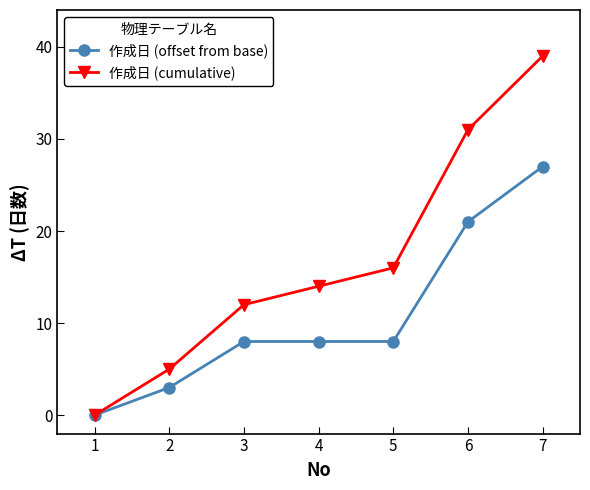

Which series has the largest total across all categories?

作成日 (cumulative)